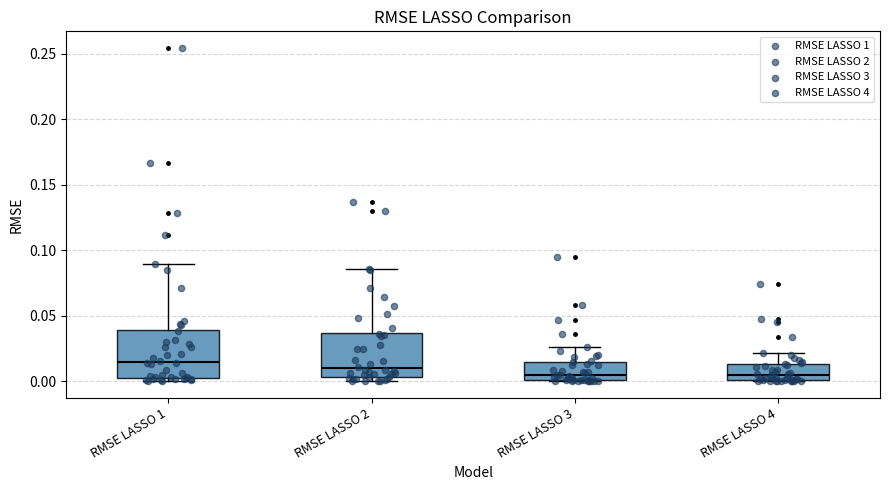

Reading left to right, transcribe this box plot: for each box, give where its median line is, the range the box spans, and where its two whiskers end, as read against the y-axis. The values are not printed on the chart, so give them approximately, as read against the axis.

RMSE LASSO 1: median 0.015, box 0.005 to 0.040, whiskers 0.000 to 0.090
RMSE LASSO 2: median 0.010, box 0.005 to 0.035, whiskers 0.000 to 0.085
RMSE LASSO 3: median 0.005, box 0.000 to 0.015, whiskers 0.000 to 0.025
RMSE LASSO 4: median 0.005, box 0.000 to 0.015, whiskers 0.000 to 0.020